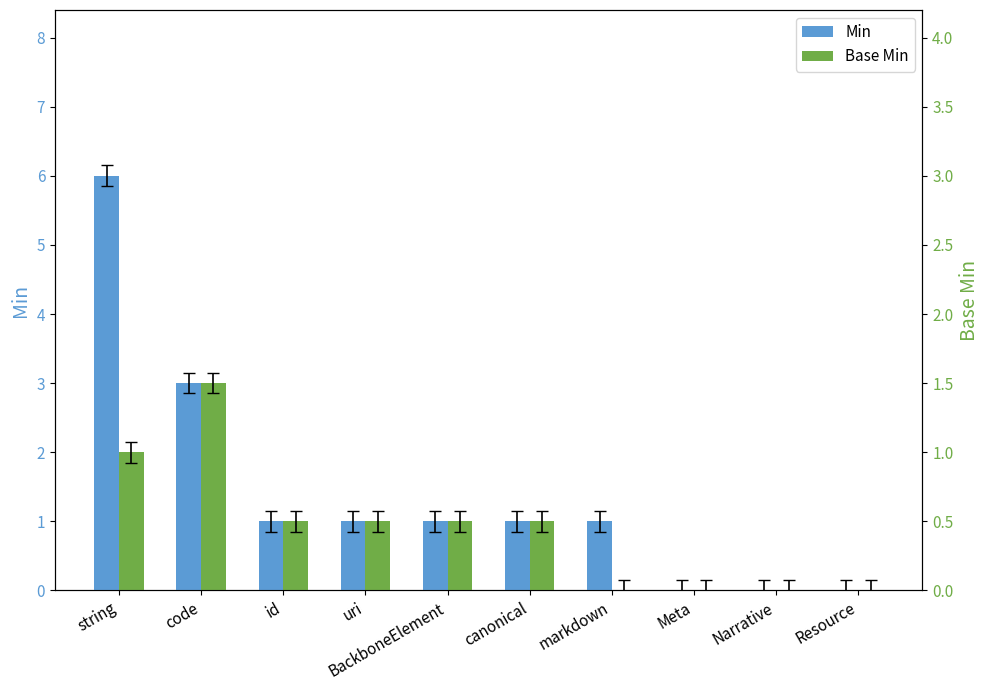

The value of Base Min at Resource is -2. True or false?

False